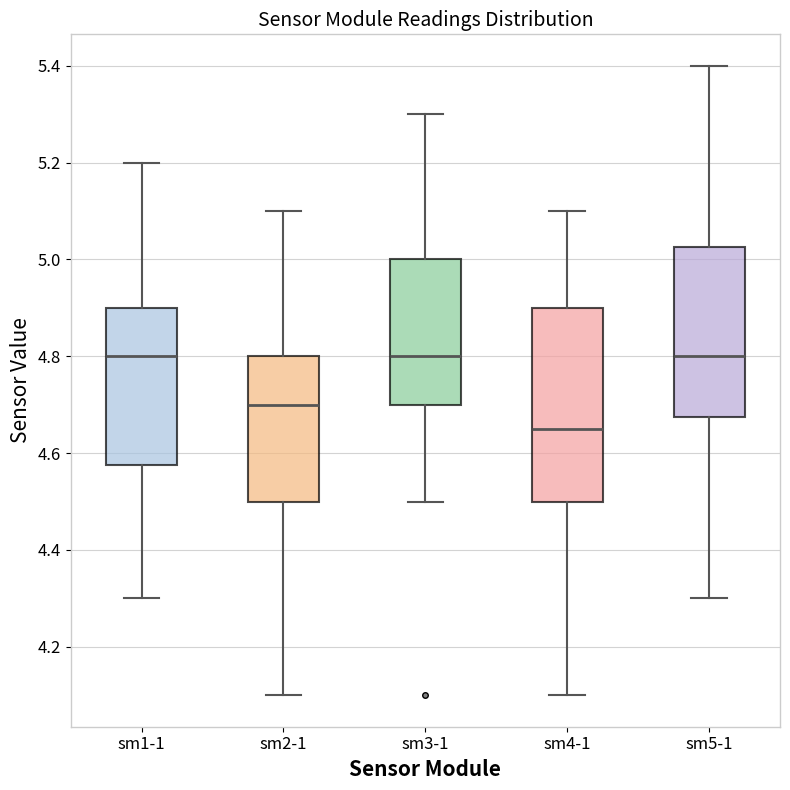

Where is the lower edge of the box for sm1-1 on the y-axis? The values are not printed on the chart, so give them approximately, as read against the axis.

4.58